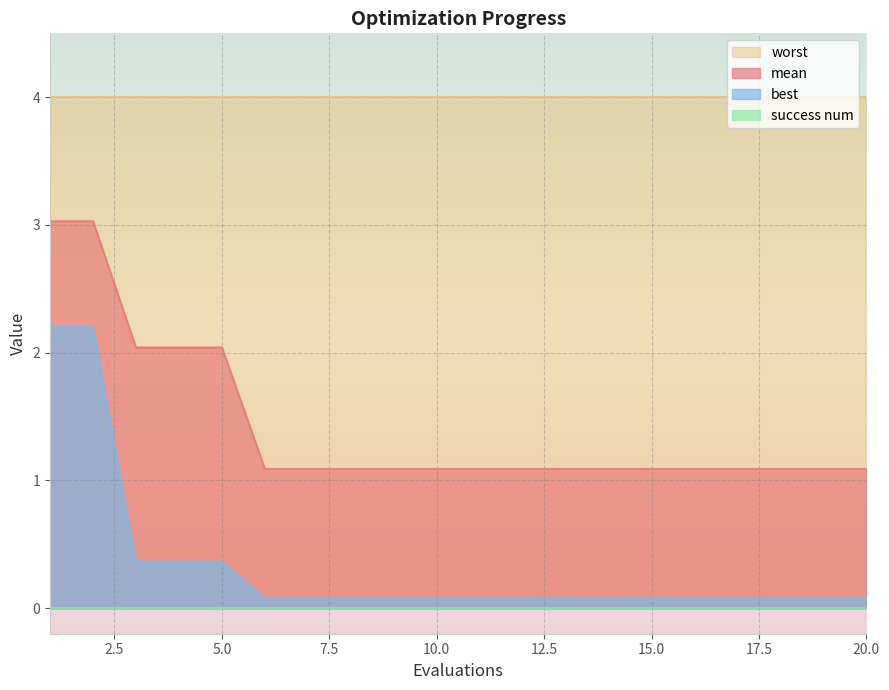

The value of mean at 19 is 1.5. True or false?

False